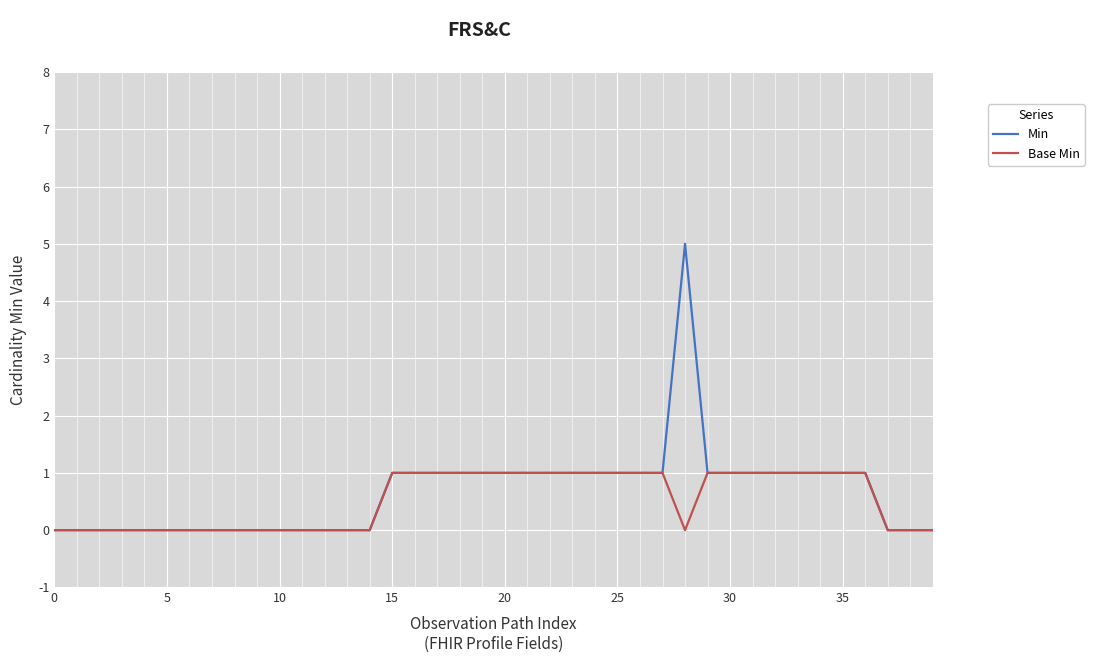

Which series has the widest spread of values?

Min